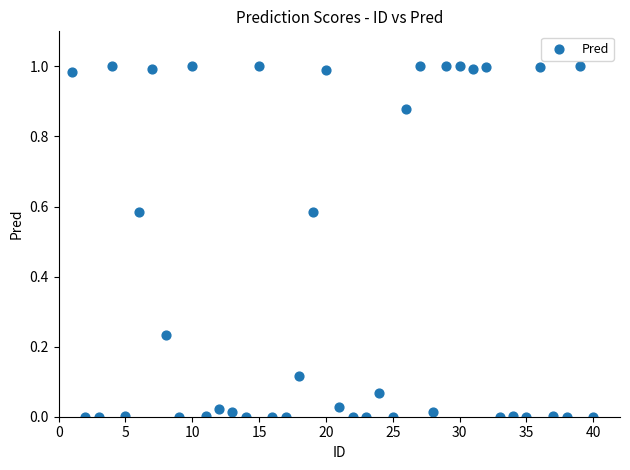

What is the range of X values (max minus min)?

39.0